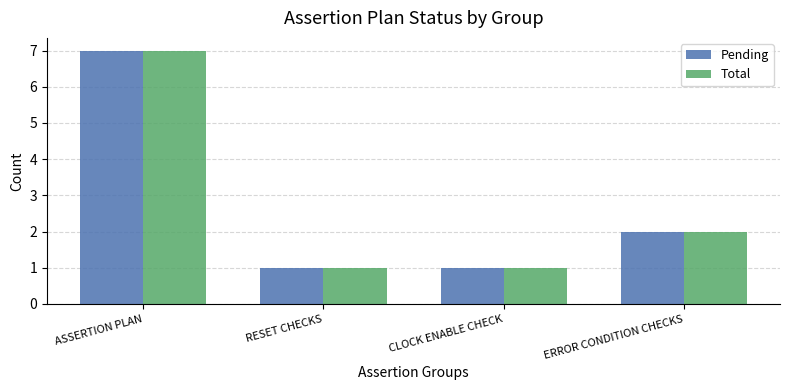

Which category has the highest value across all series?

ASSERTION PLAN